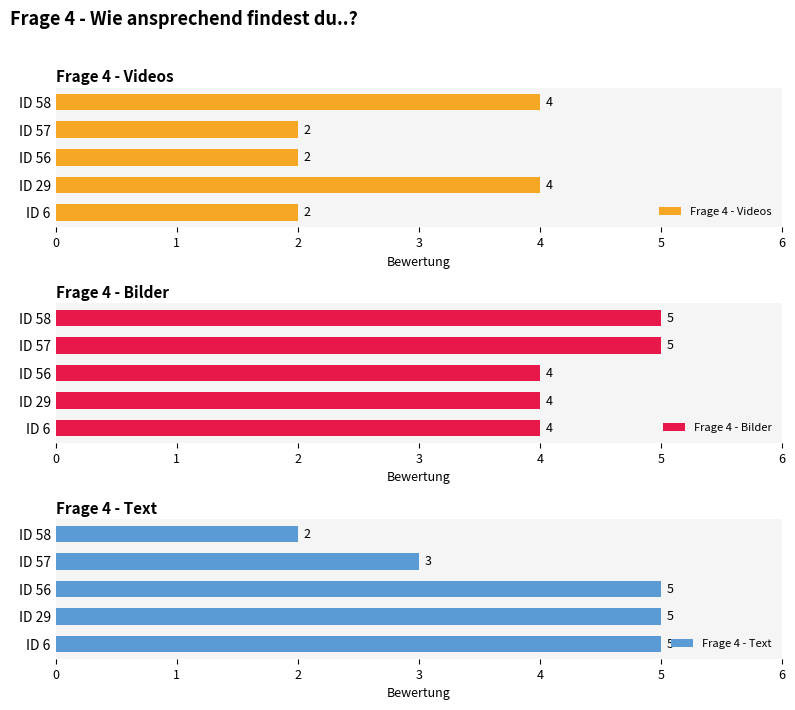

What is the difference between the second highest and second lowest values in the Frage 4 - Text series?

2